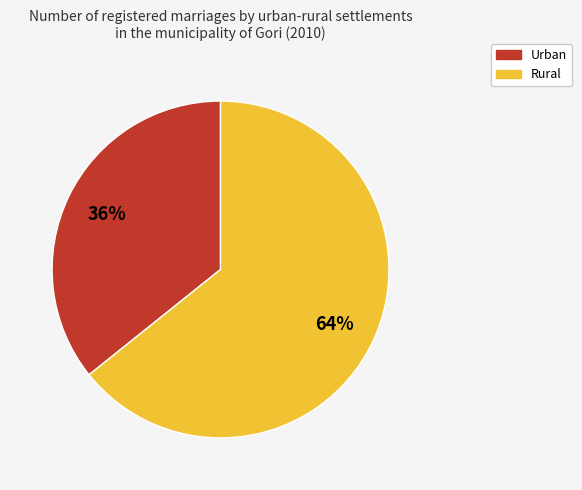

True or false: Rural accounts for 64% of the total.

True